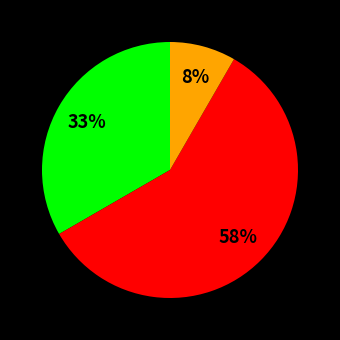

Is there a majority slice in this chart?

Yes